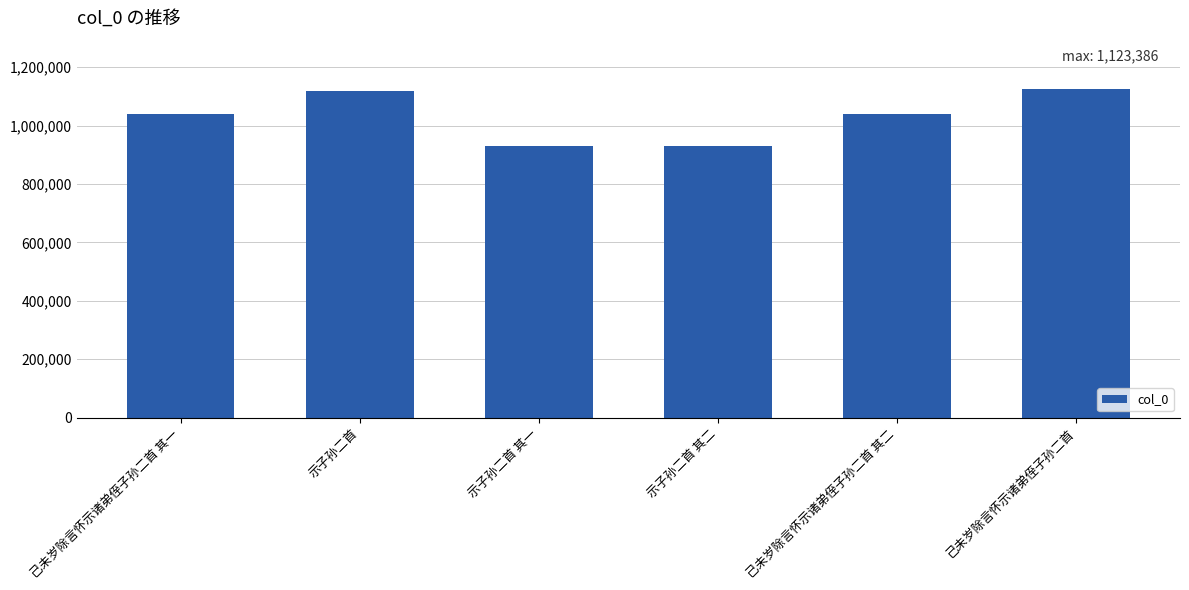

Approximately how many times larger is the value at 己未岁除言怀示诸弟侄子孙二首 compared to 己未岁除言怀示诸弟侄子孙二首 其二?

1.1